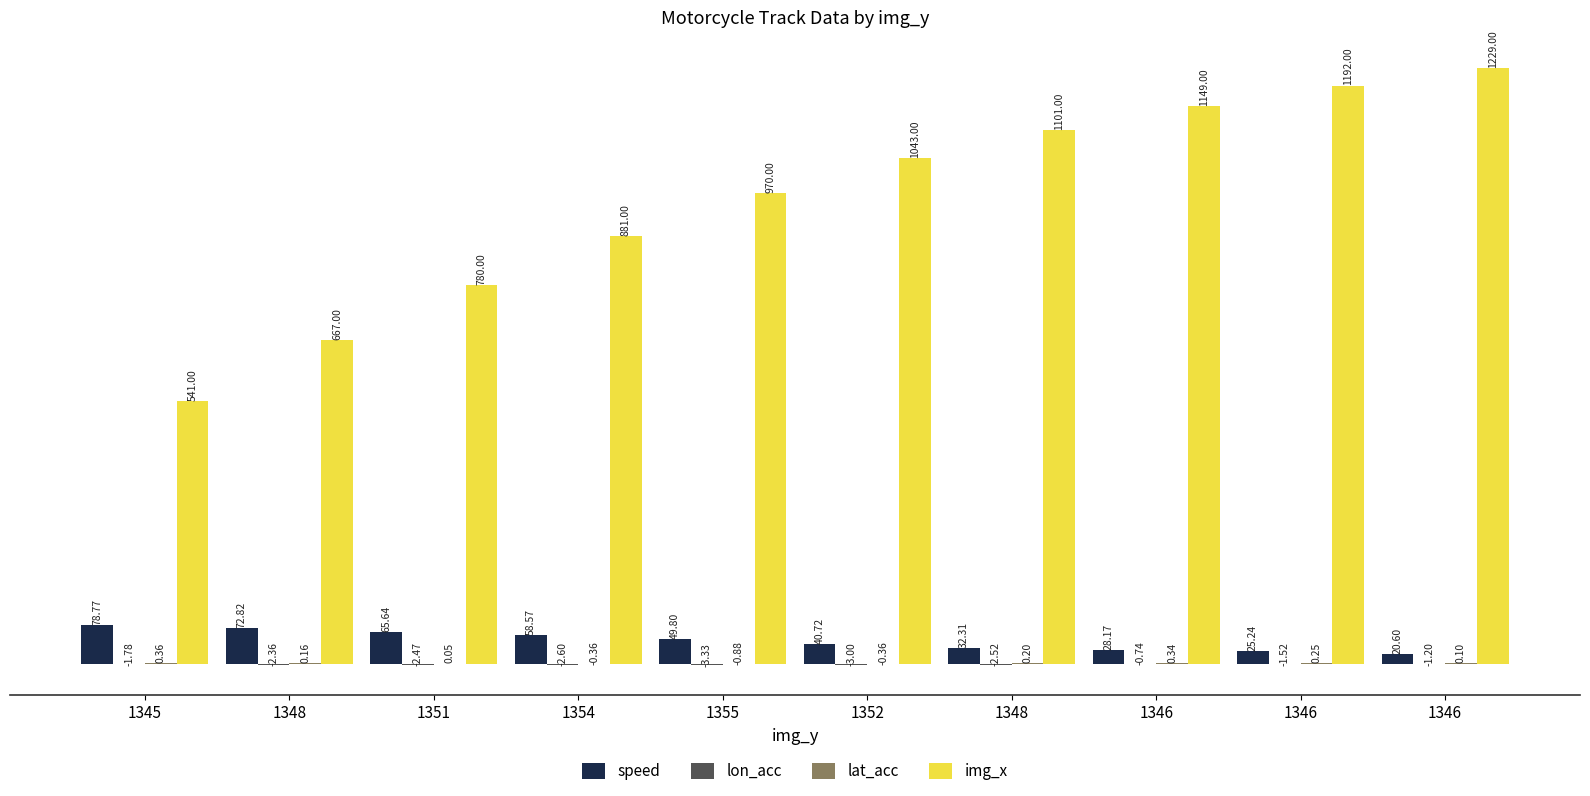

What is the maximum value shown in the chart?

1229.0